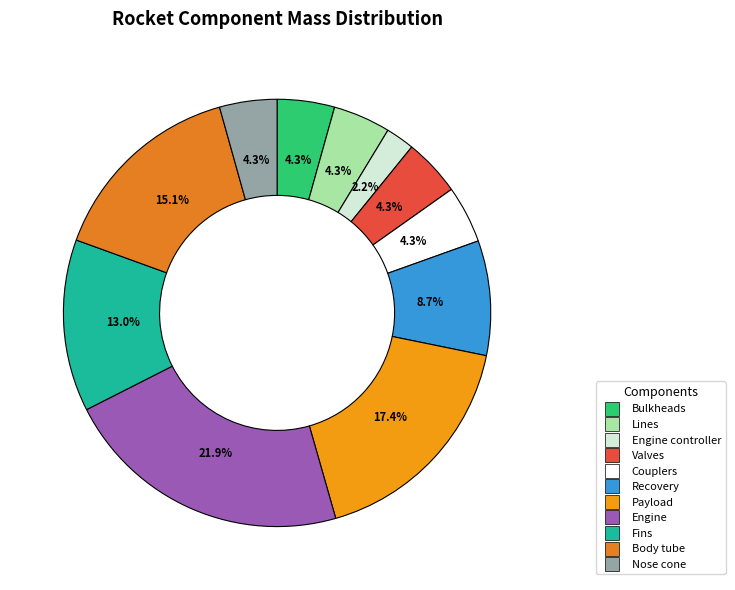

How many slices are in this pie chart?

11